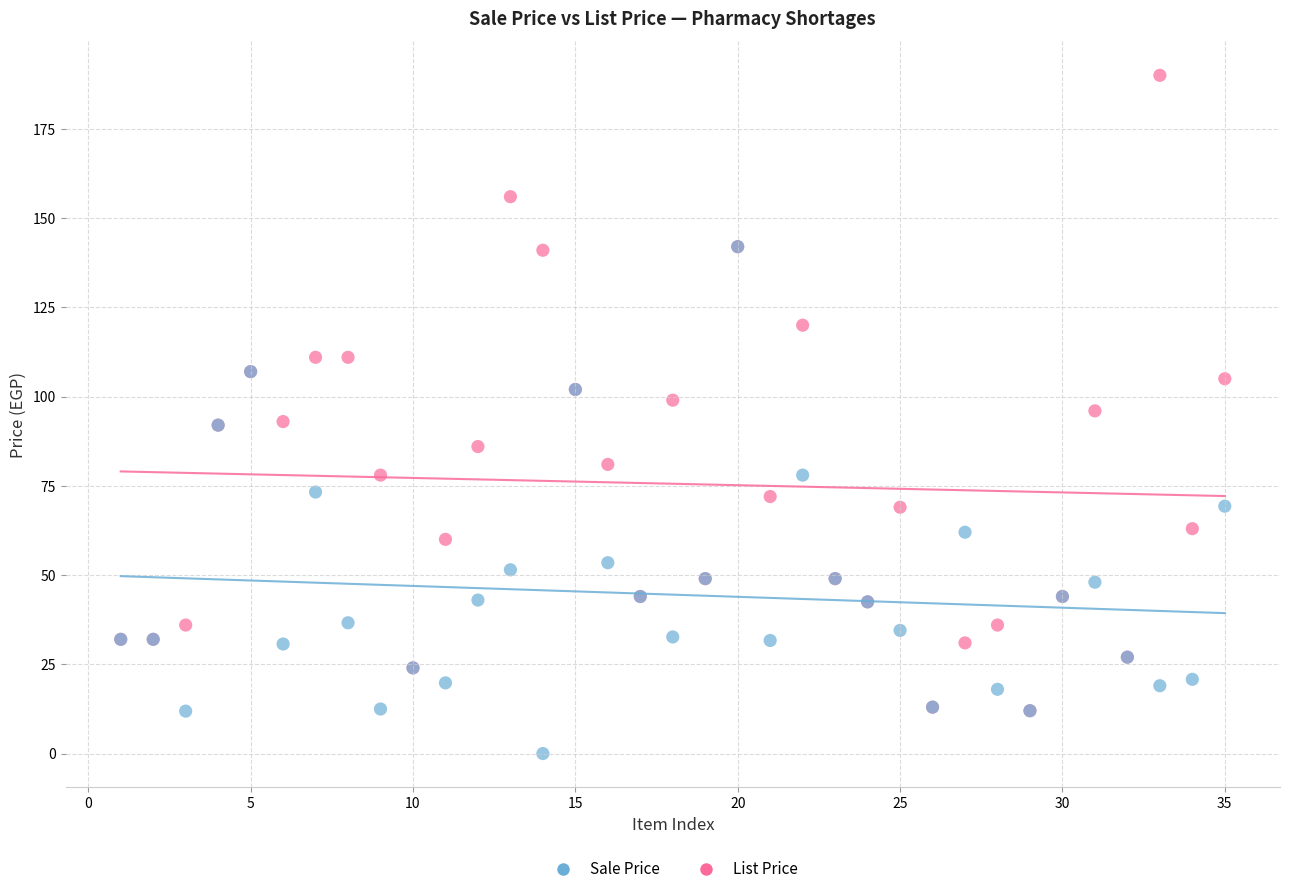

Which series contains the highest Y value?

List Price